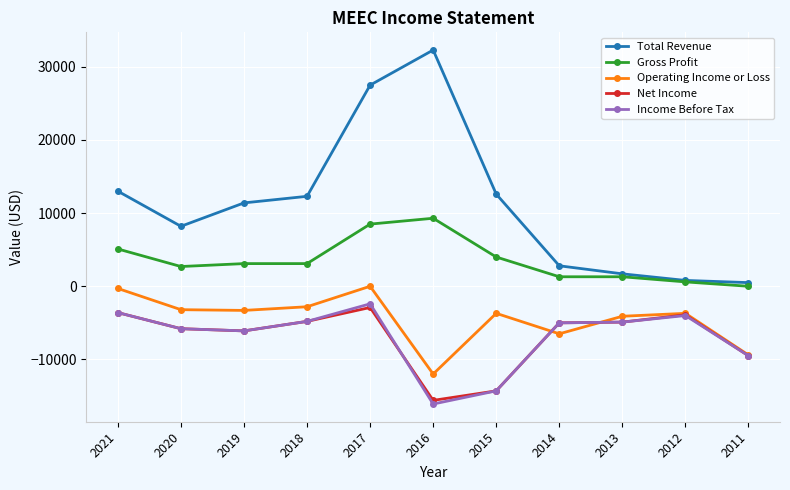

Which category has the lowest value in the Gross Profit series?

2011